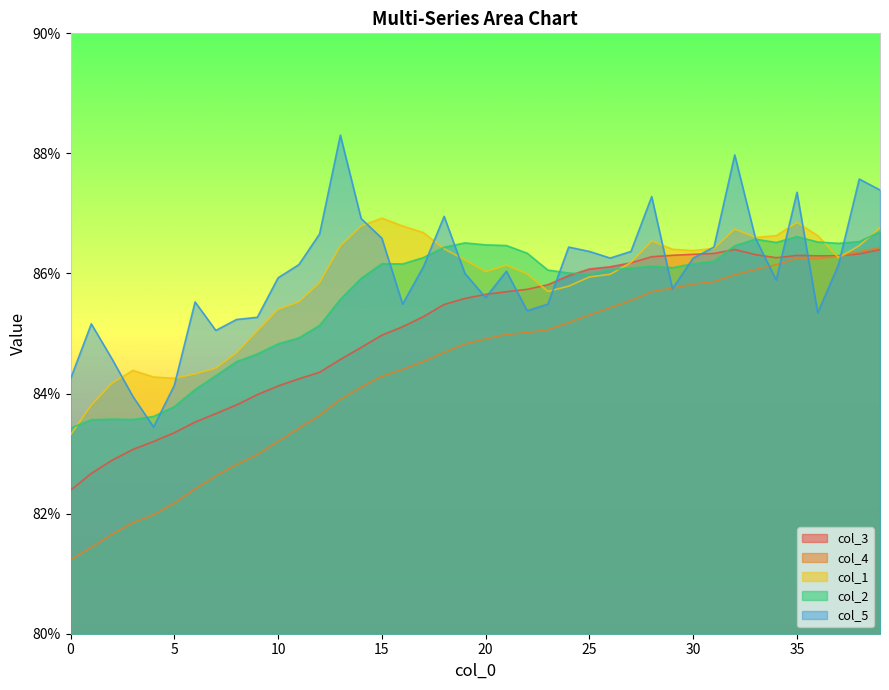

How many lines are shown in the chart?

5